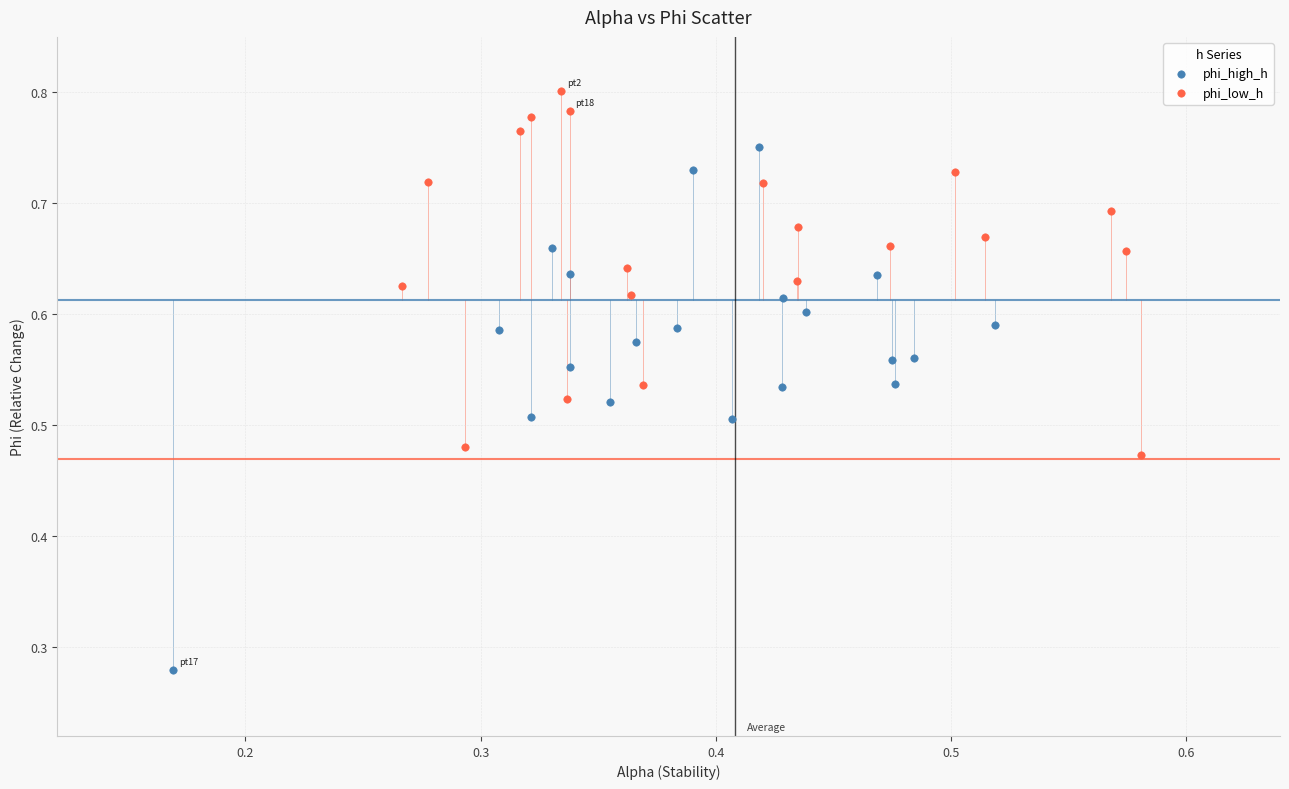

Which series reaches the maximum Y coordinate?

phi_low_h